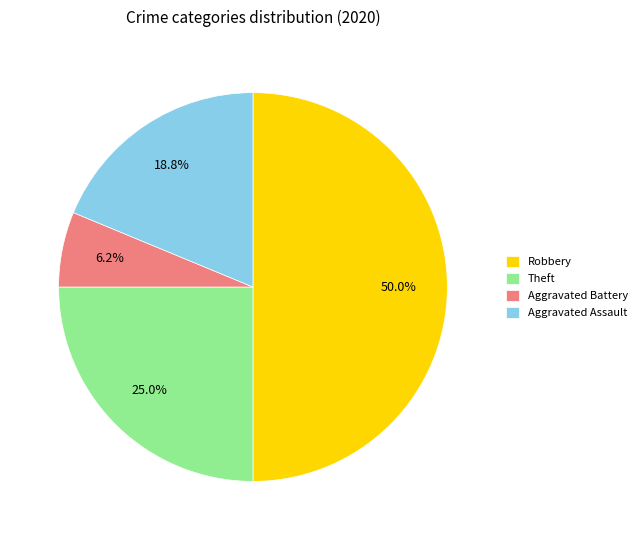

Count the number of slices in the pie.

4